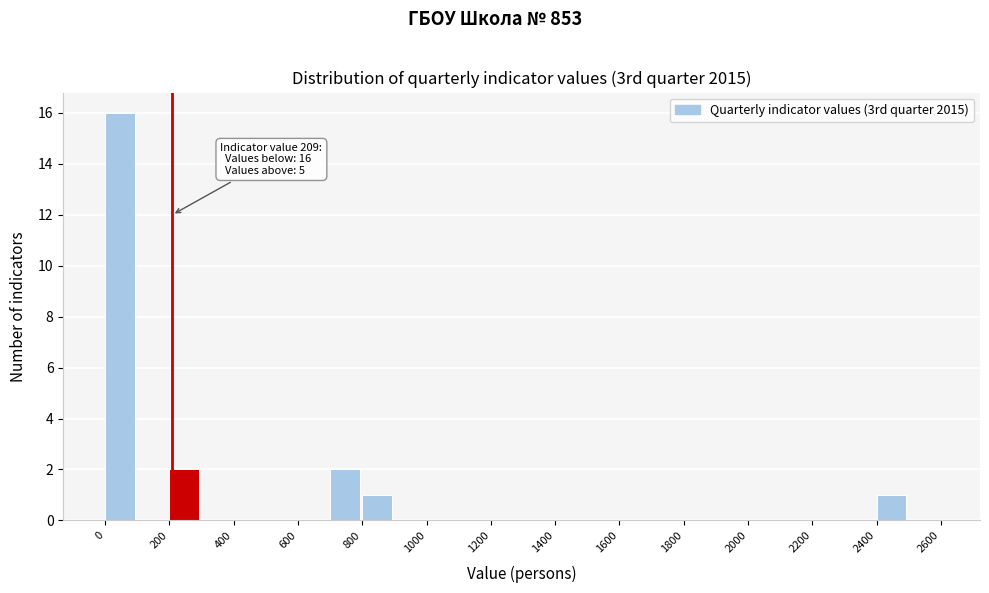

Which range on the x-axis has the tallest bar?

0 to 100